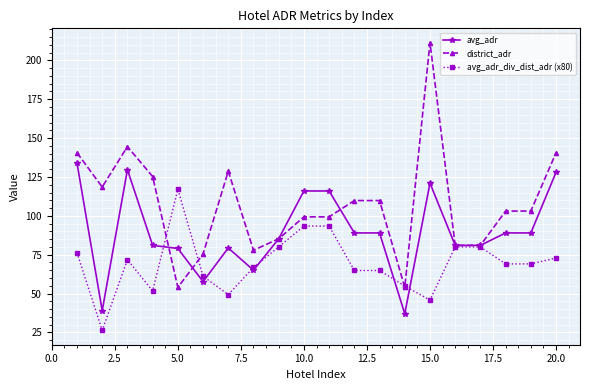

Which series has the largest total across all categories?

district_adr